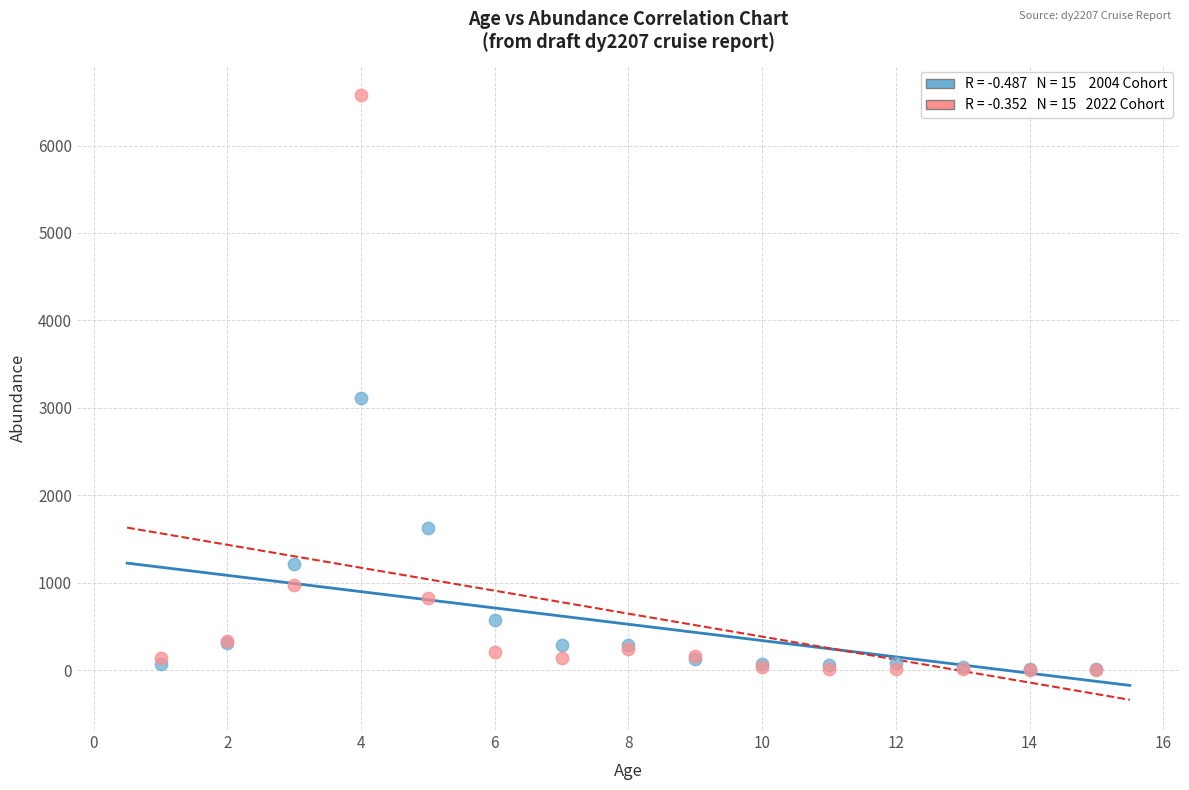

Across all series, what Y value is closest to 3289?

3106.7